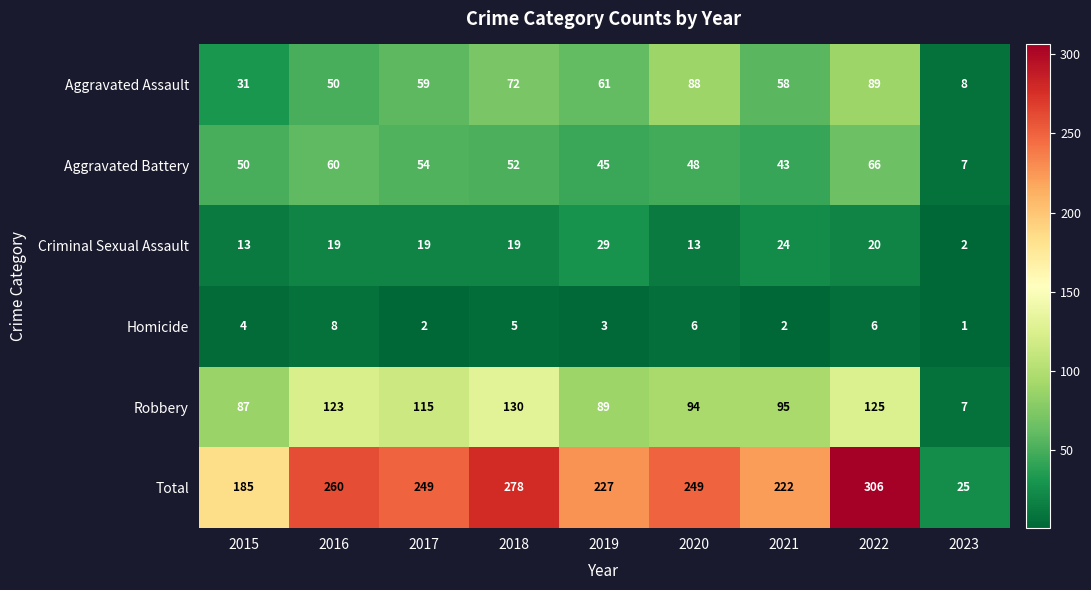

Which series has the widest spread of values?

Total